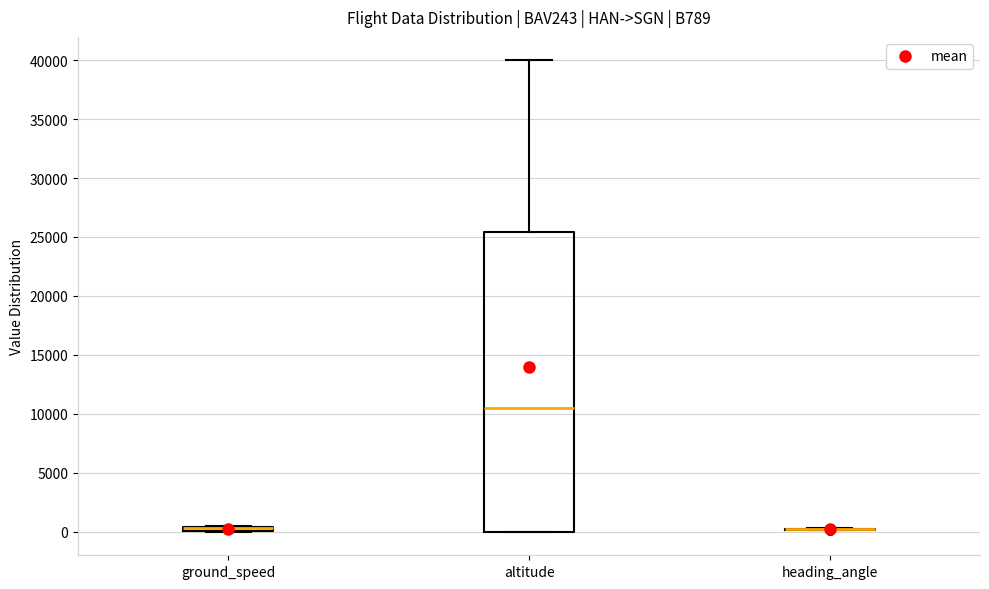

Comparing the boxes themselves (not the whiskers), which one is the tallest?

altitude